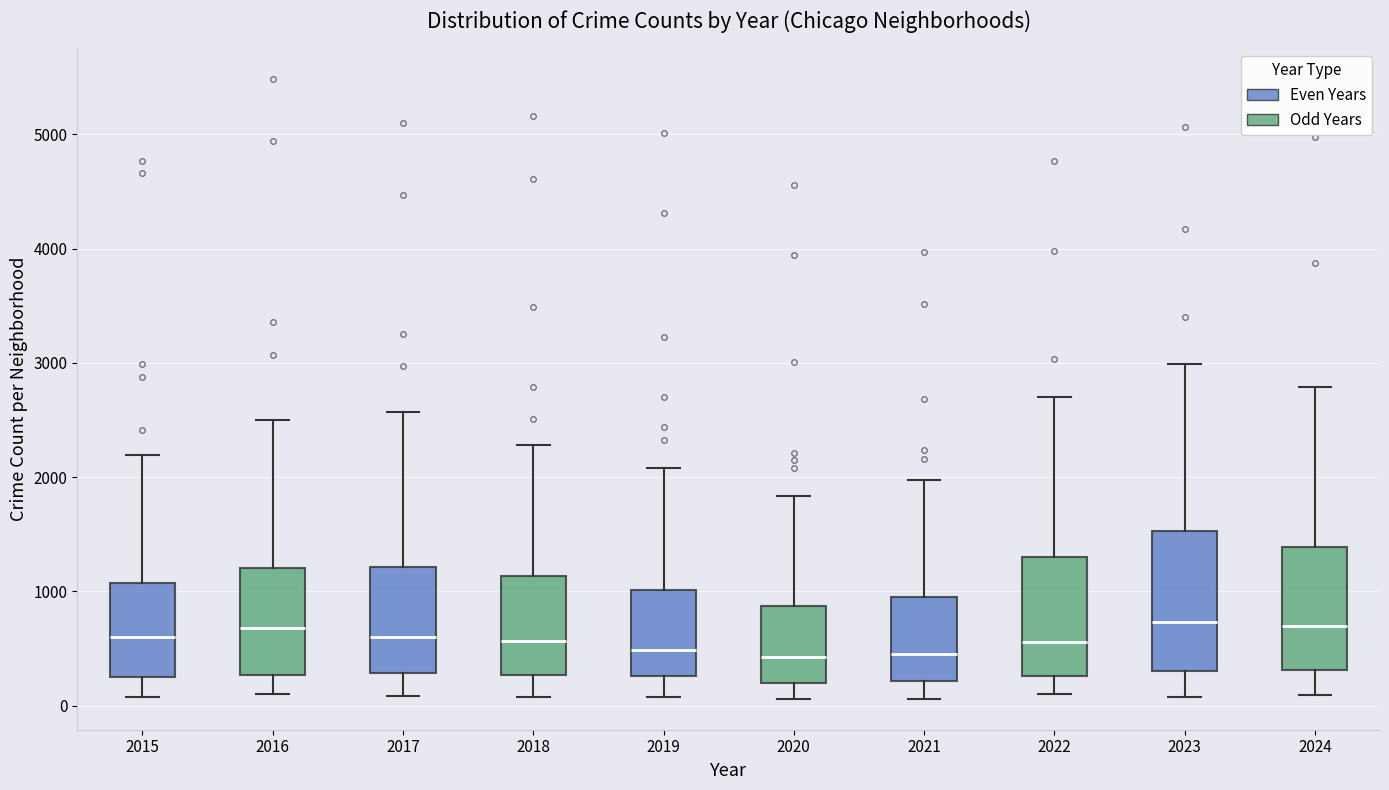

Where is the lower edge of the box at x = 2019 on the y-axis? The values are not printed on the chart, so give them approximately, as read against the axis.

300